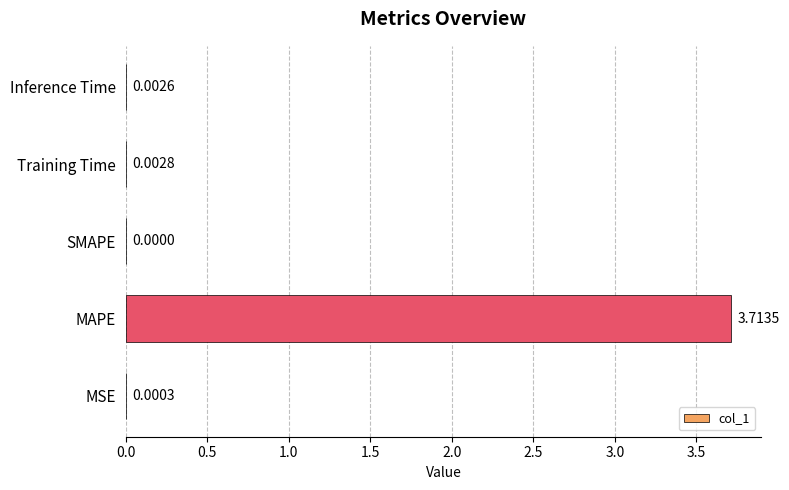

Count the number of data series in this chart.

1